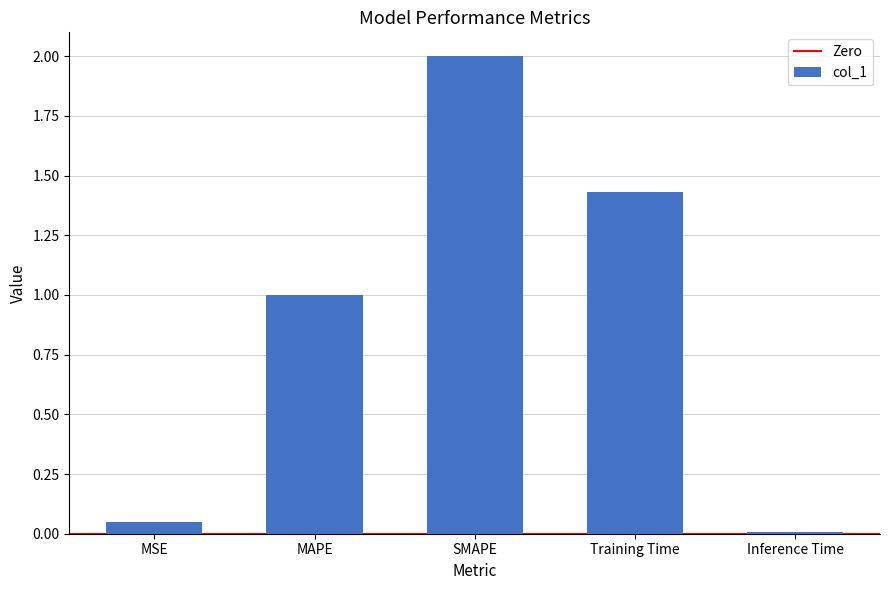

How many bars are there in total?

5